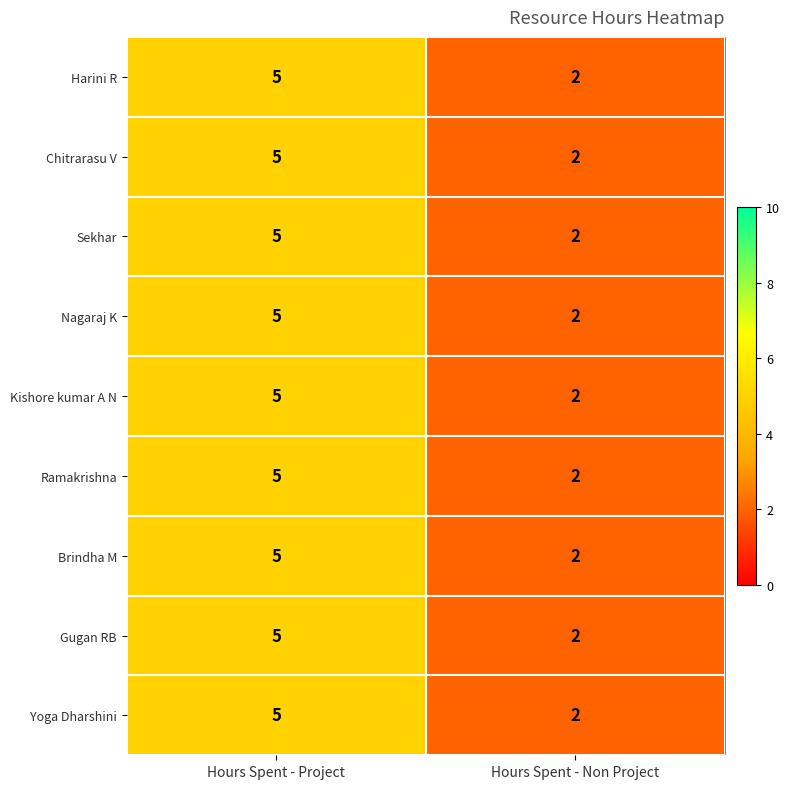

Is it true that Gugan RB equals 2 at Hours Spent - Non Project?

True